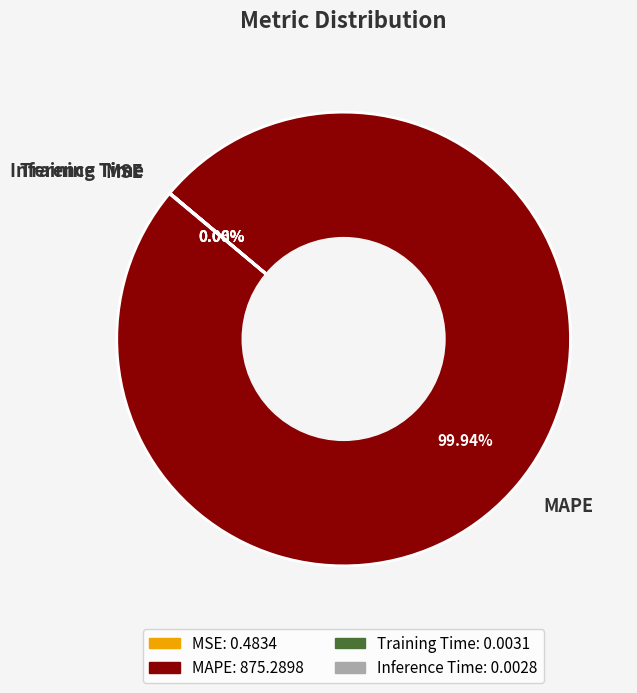

Which slice represents more than half of the pie?

MAPE